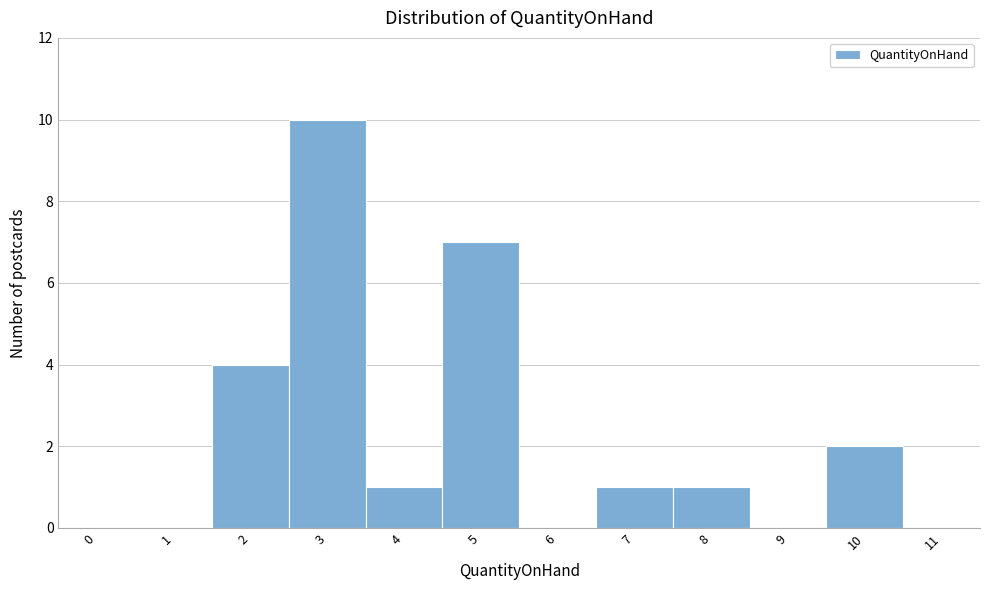

Reading right to left, transcribe all the data shown in this chart.

11=0	10=2	9=0	8=1	7=1	6=0	5=7	4=1	3=10	2=4	1=0	0=0